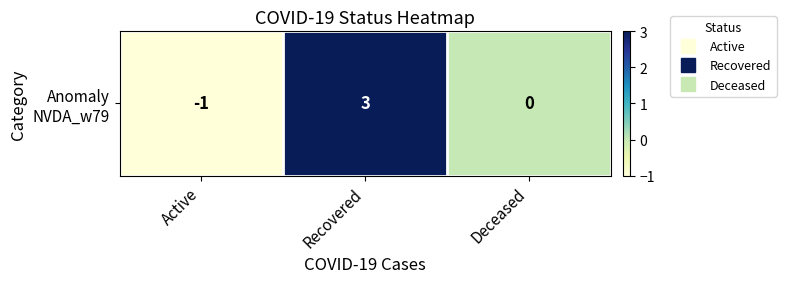

At which category does the chart reach its minimum across all series?

Active